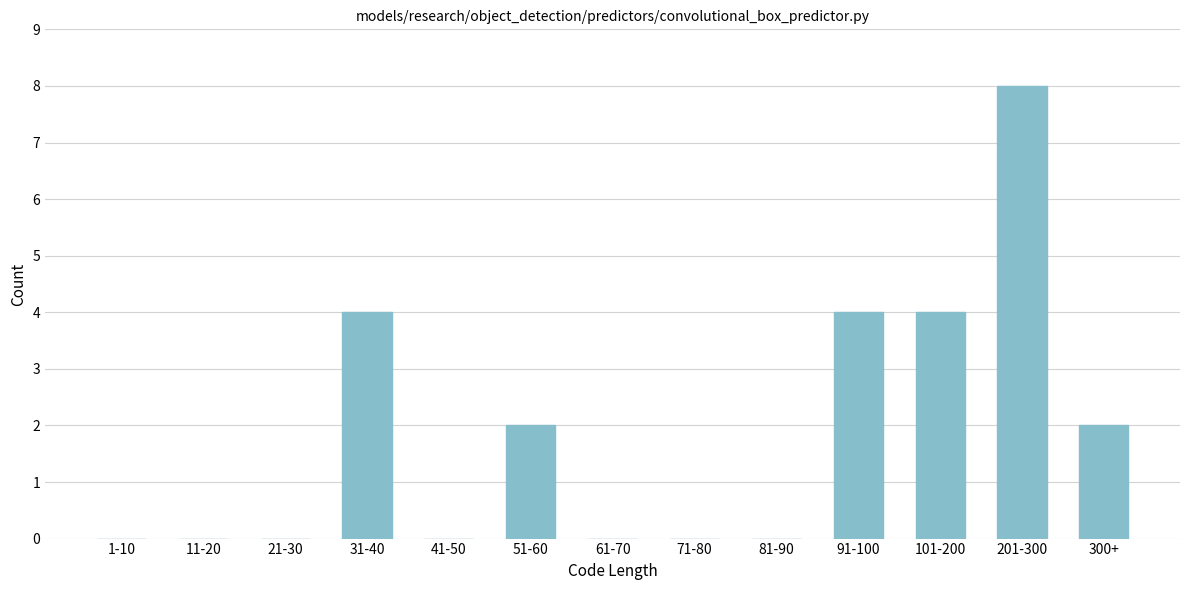

Reading left to right, extract all data points from this chart.

1-10=0	11-20=0	21-30=0	31-40=4	41-50=0	51-60=2	61-70=0	71-80=0	81-90=0	91-100=4	101-200=4	201-300=8	300+=2